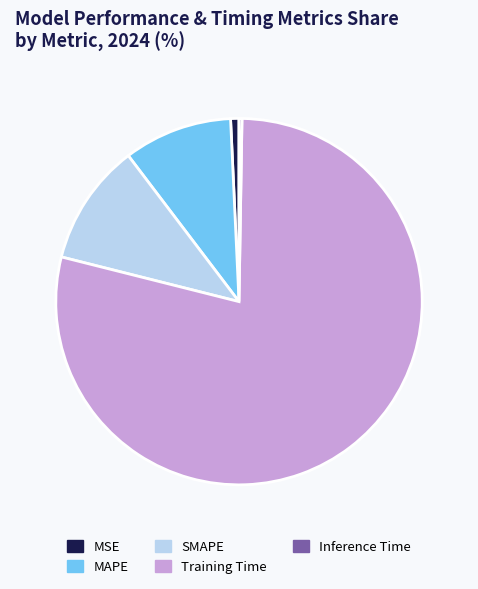

Is it true that Training Time is 90% of the pie?

False